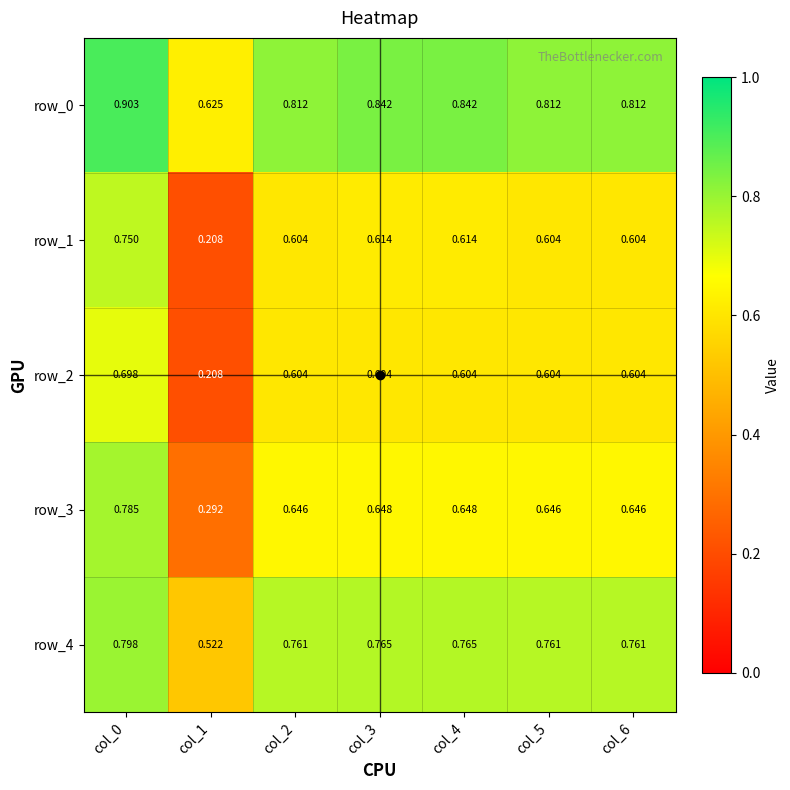

Is the value of row_4 at col_6 greater than the value of row_2 at col_6?

Yes